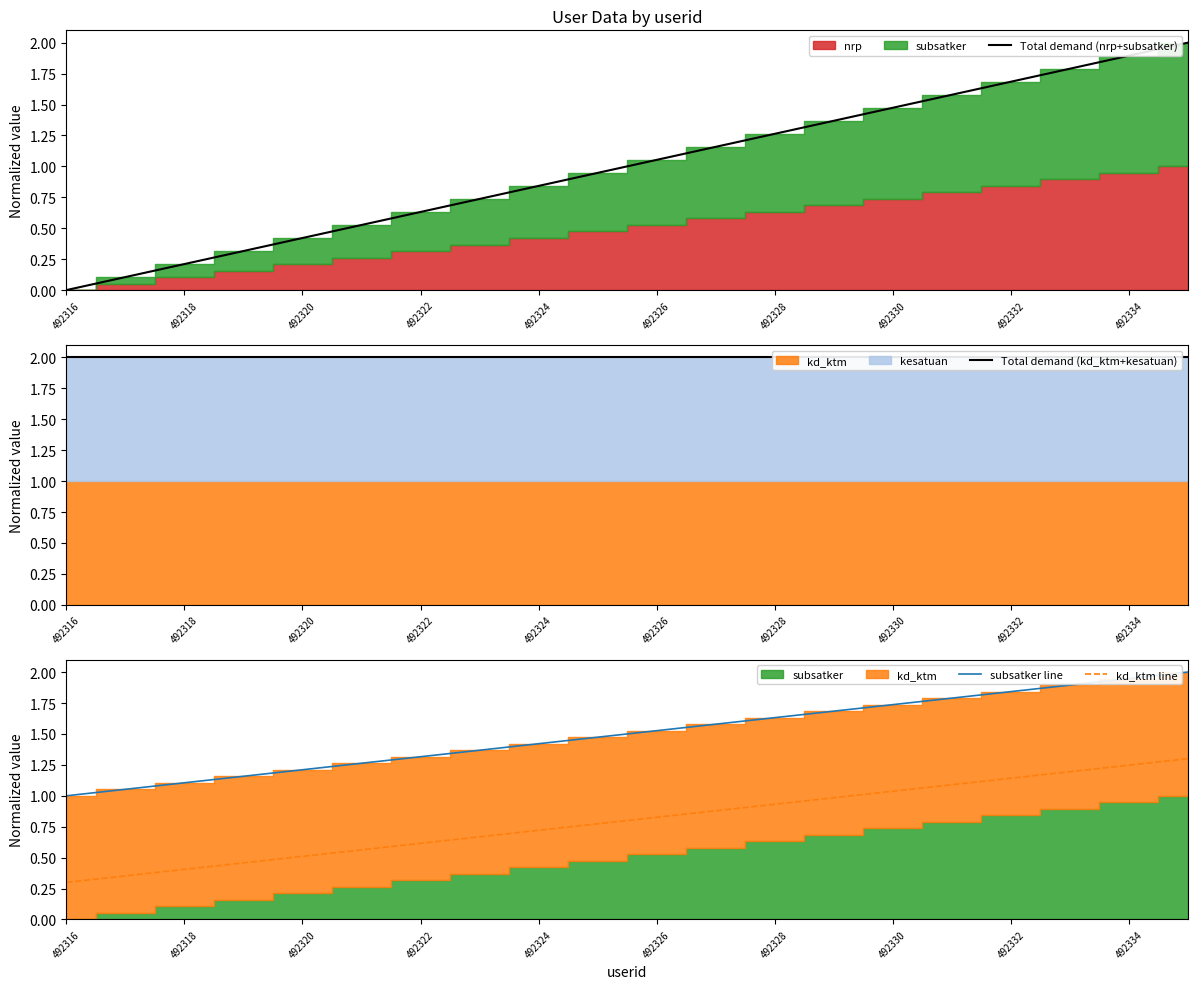

True or false: subsatker line has more than 1 points higher than both neighbors.

False